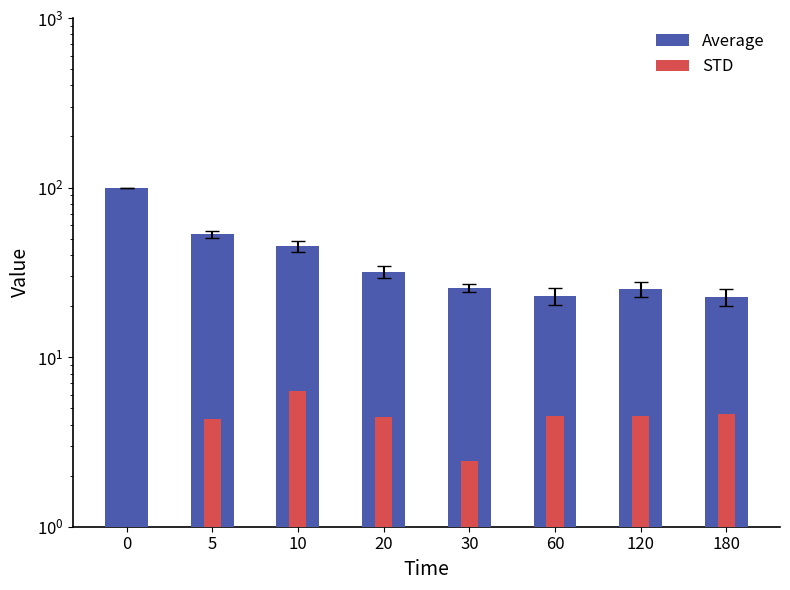

What is the average value of the Average series?

40.8